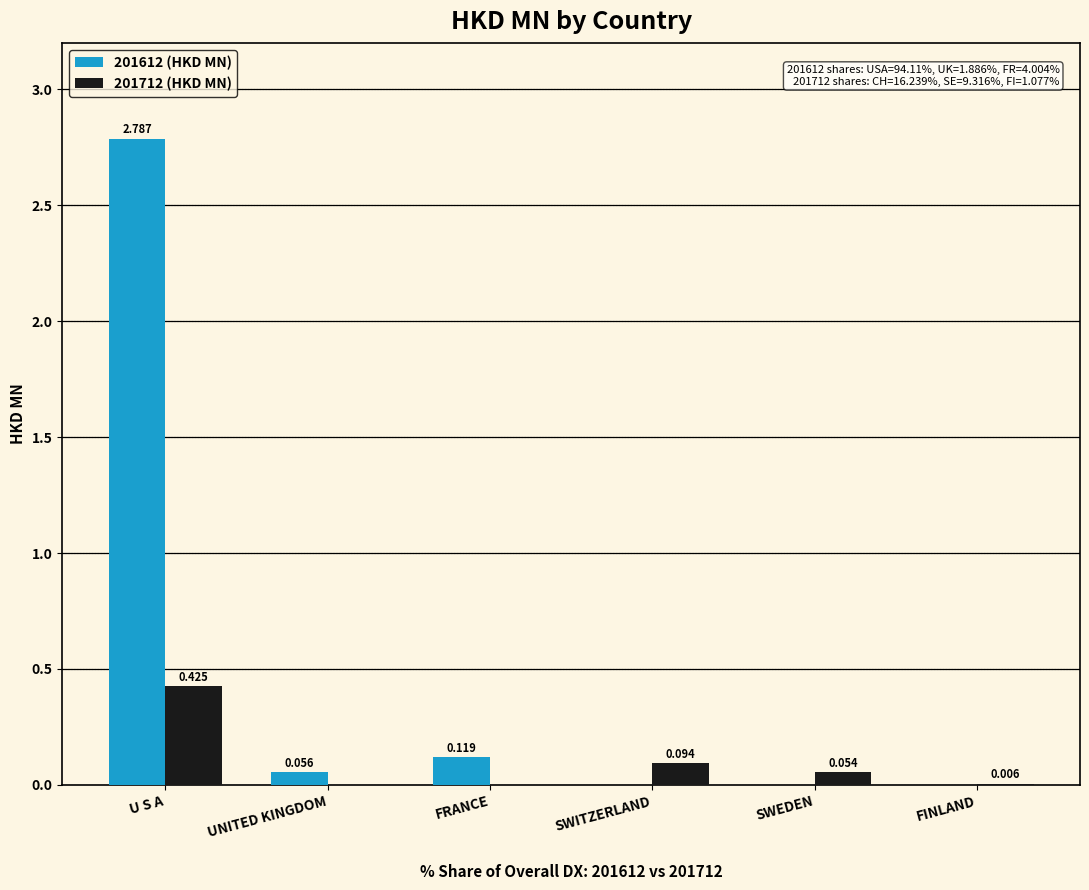

At which category is the sum across all series the highest?

U S A